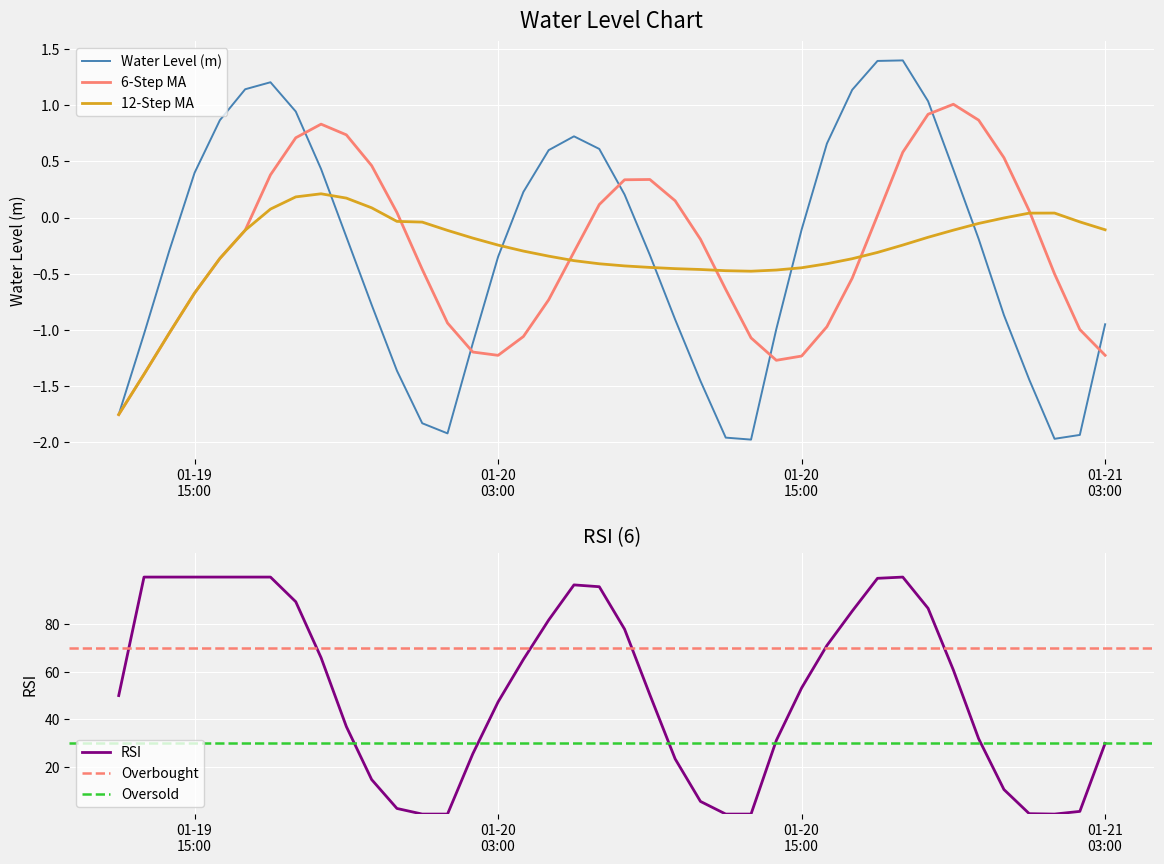

What is the maximum value for Water Level (m)?

1.4